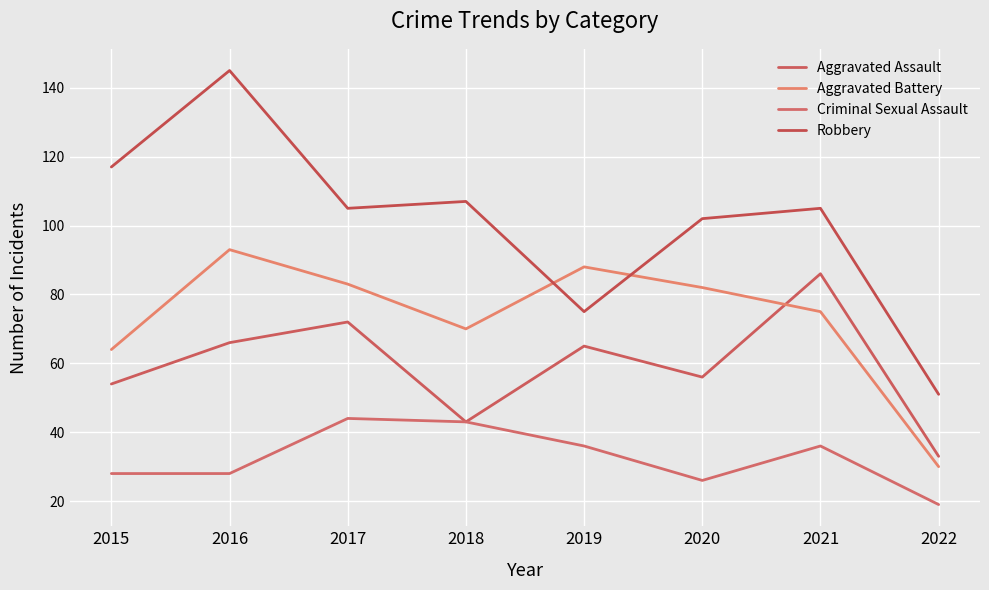

What is the difference between the Criminal Sexual Assault values at 2020 and 2021?

10